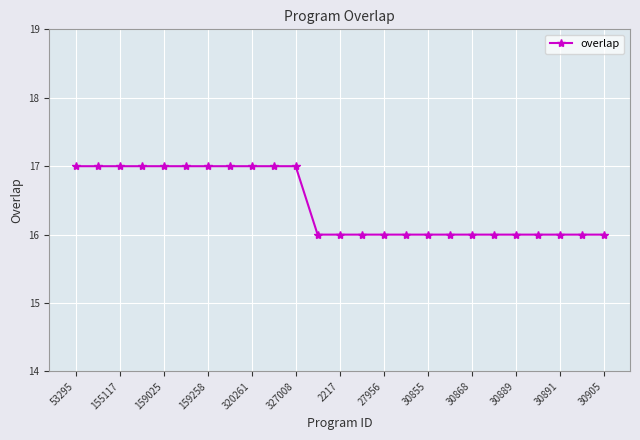

What is the sum of all values?

411